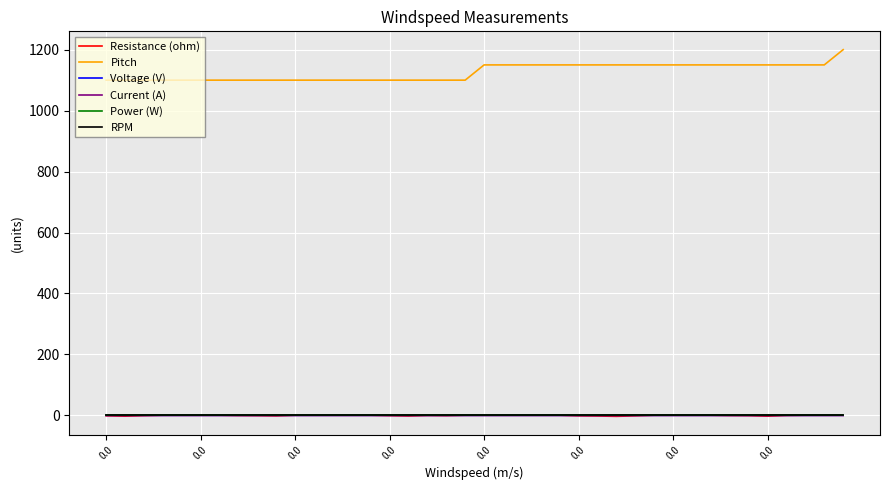

At which category is the sum across all series the highest?

39